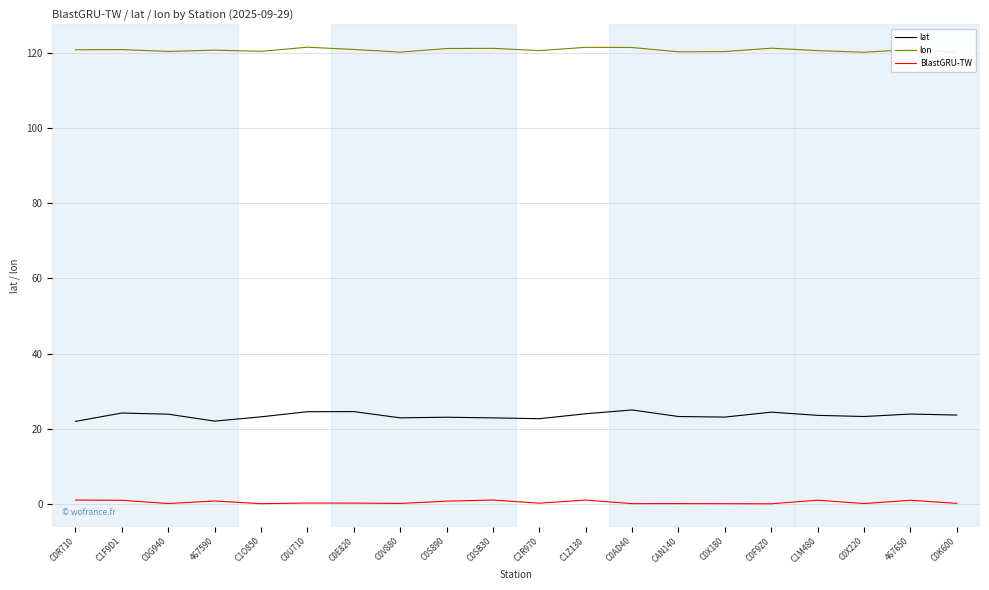

Which label corresponds to the smallest value in the chart?

C0F9Z0